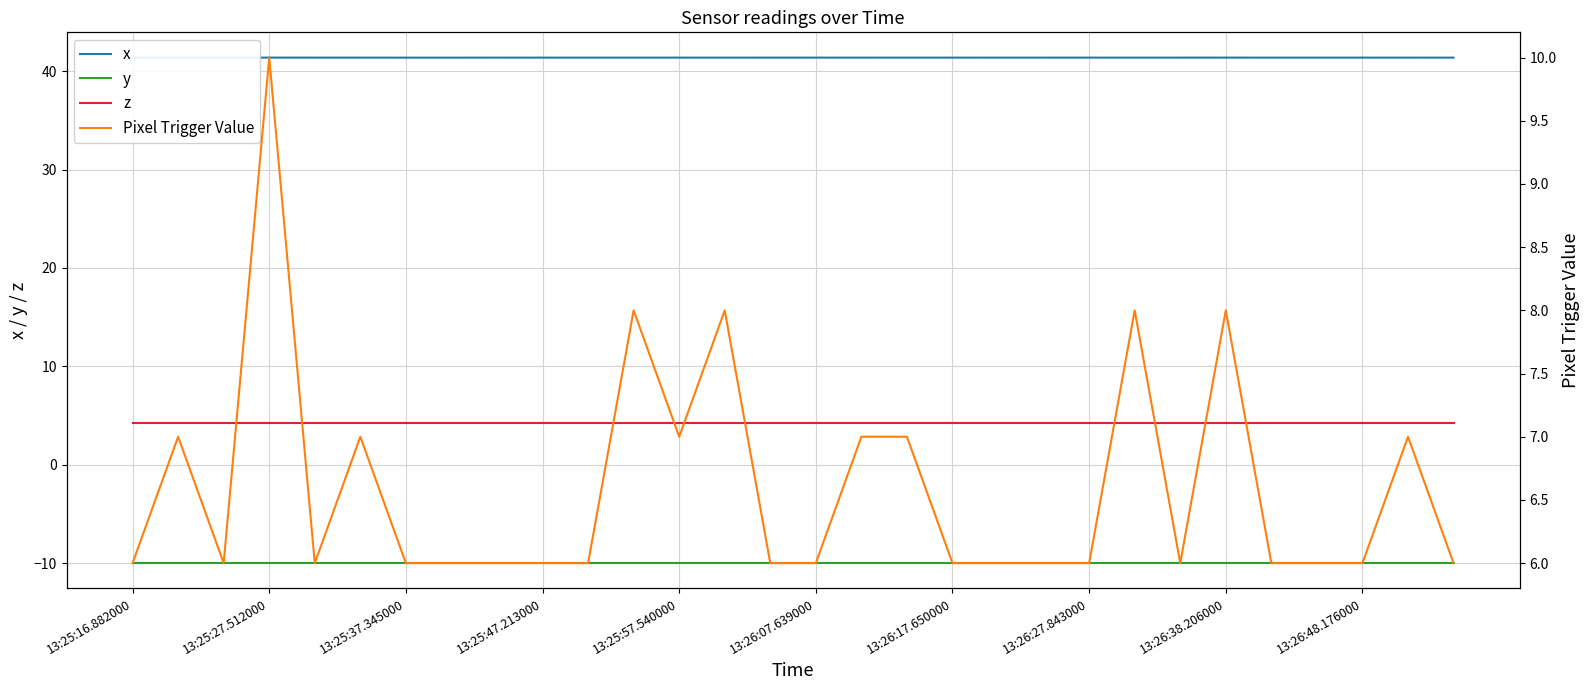

Which has a higher value, 29 or 25?

25